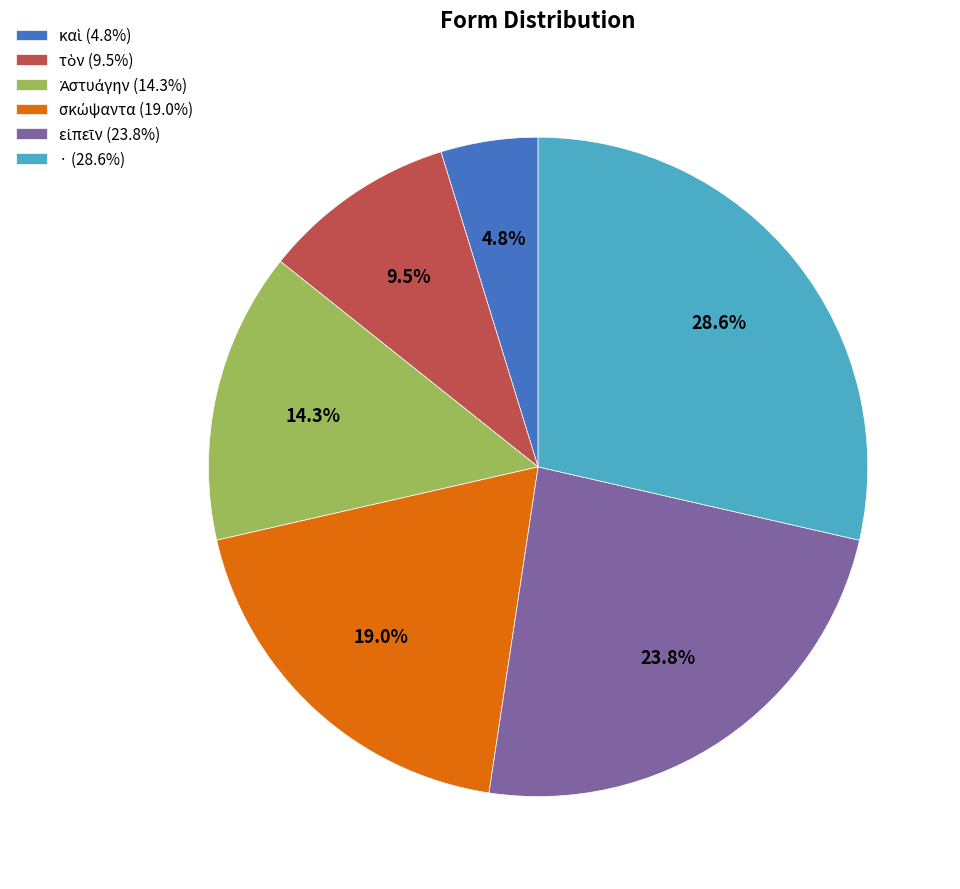

How many slices are in this pie chart?

6